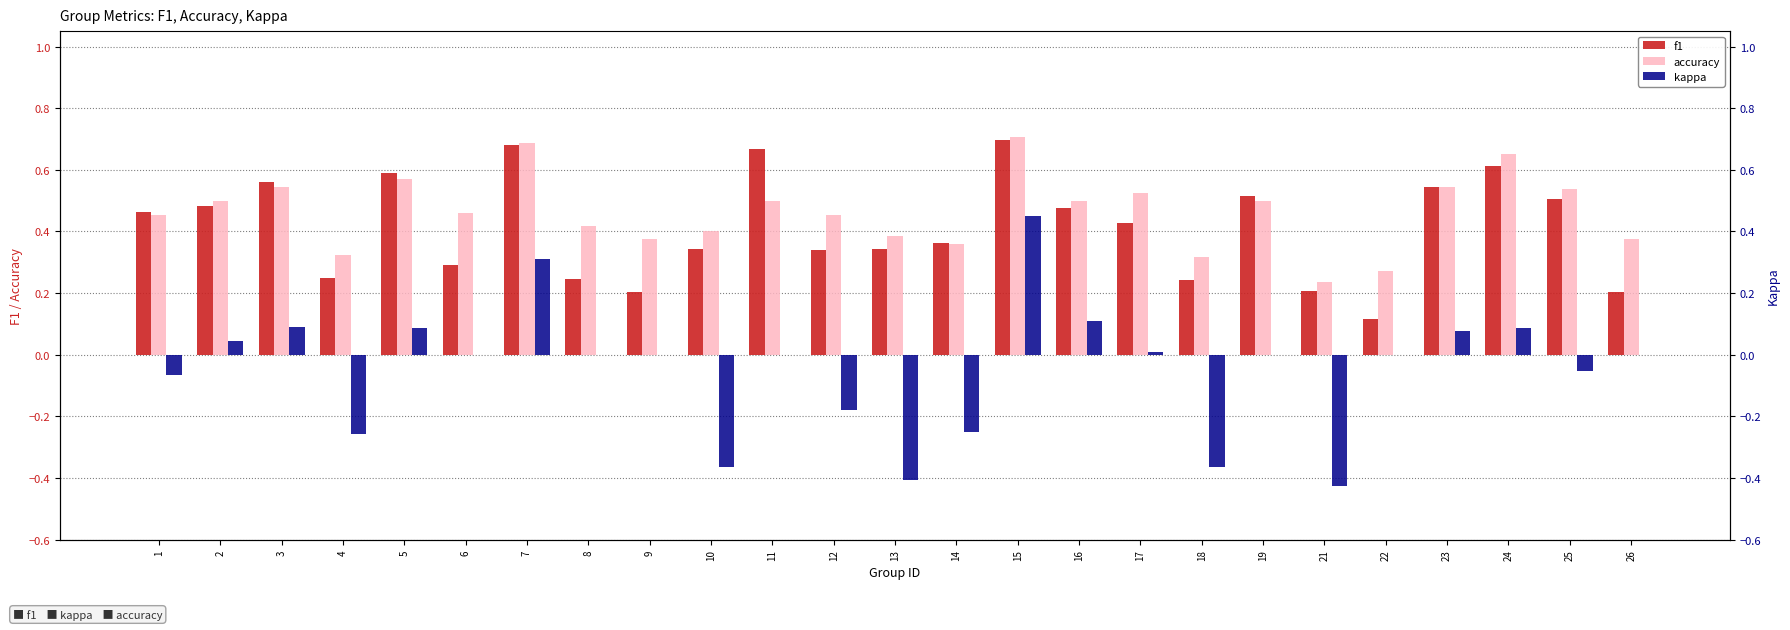

What is the sum of all accuracy values?

11.6